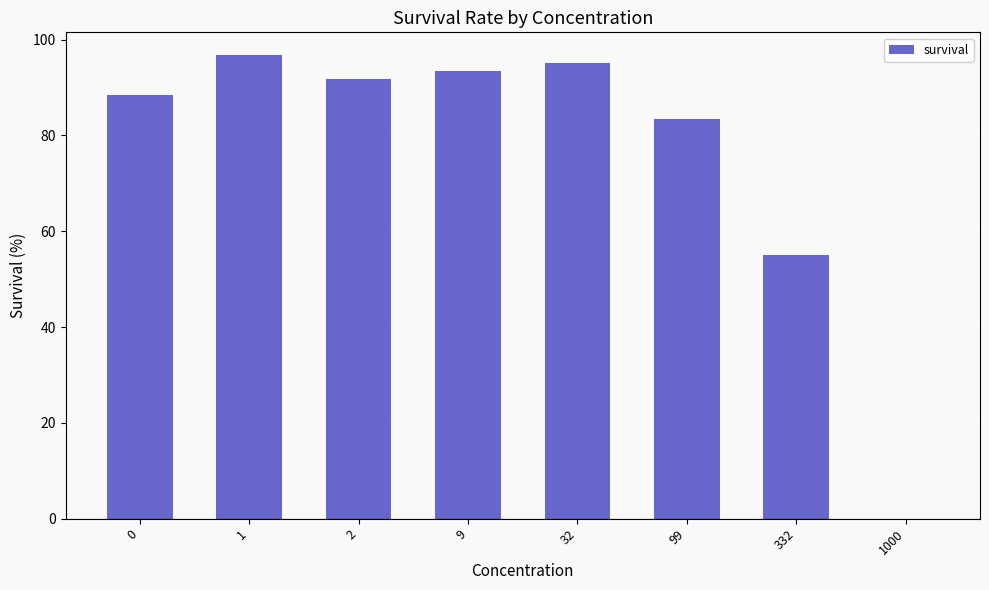

At which label is the value closest to 48?

332